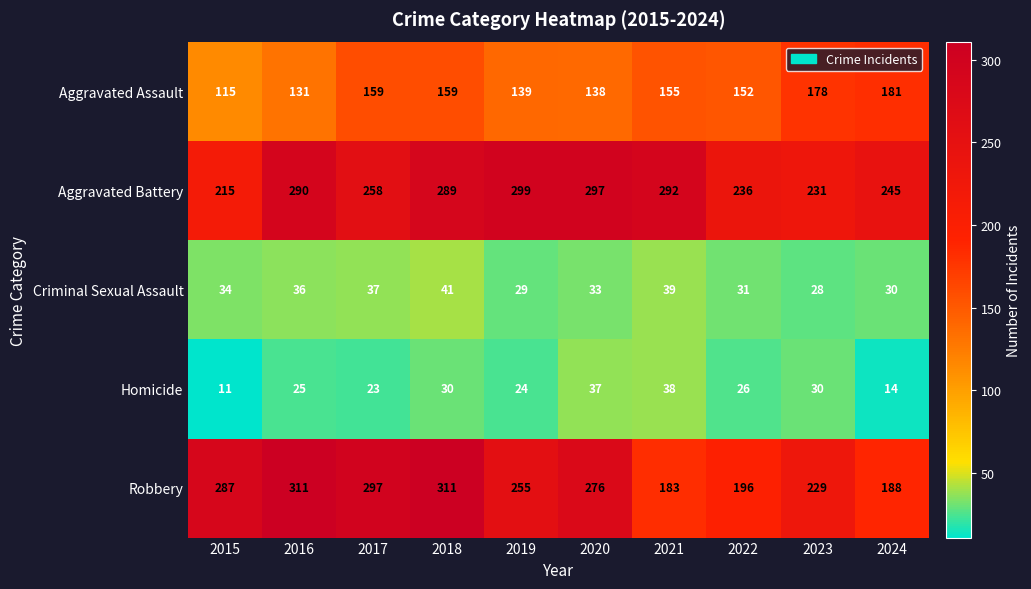

Which series changed the most between 2016 and 2019?

Robbery